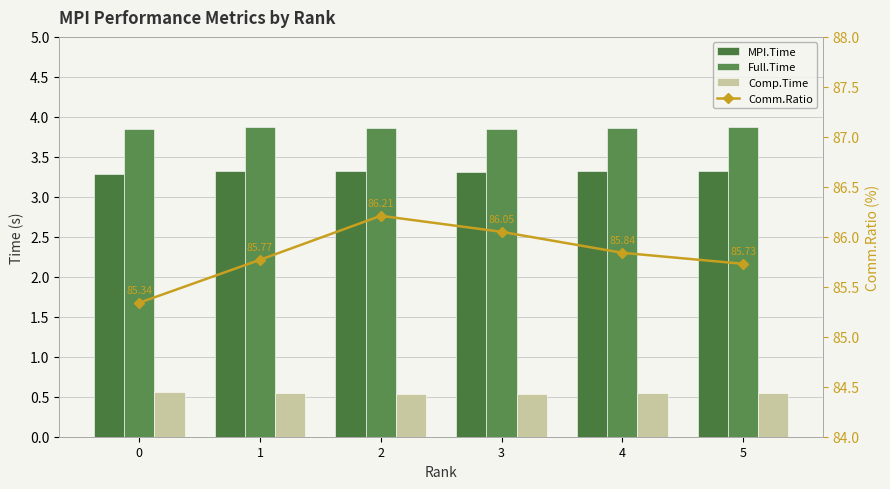

What is the difference between the Comm.Ratio values at 3 and 2?

0.2